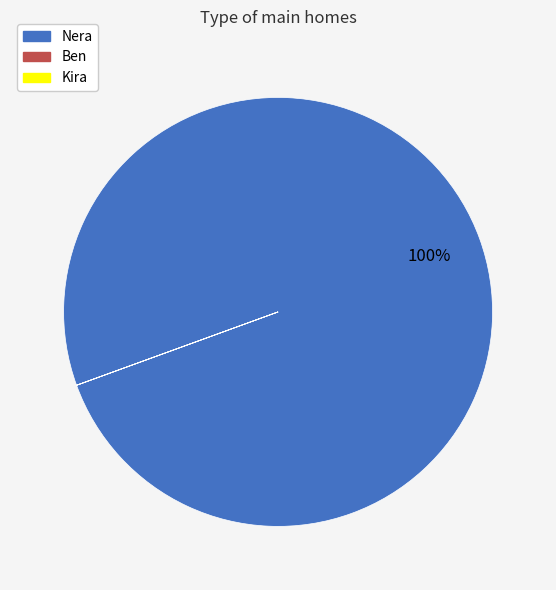

What percentage is the Nera slice, to the nearest percent?

100%